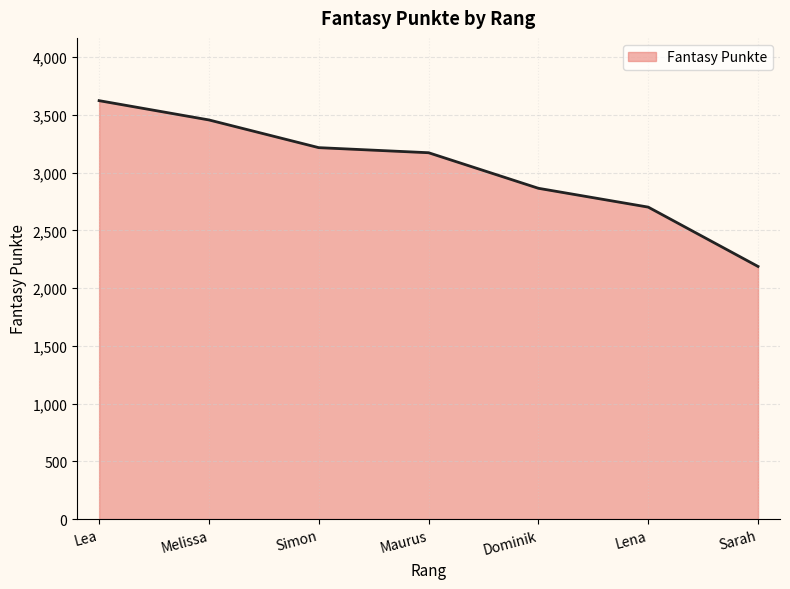

At which label does the data first exceed 3173?

Lea